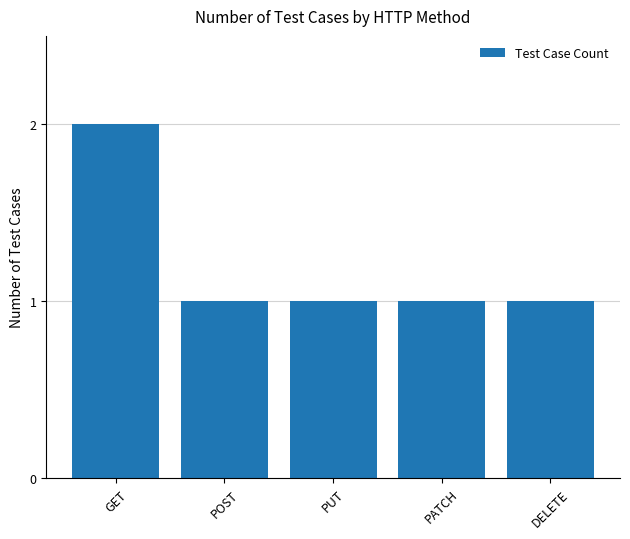

What is the label of the 5th bar from the left?

DELETE